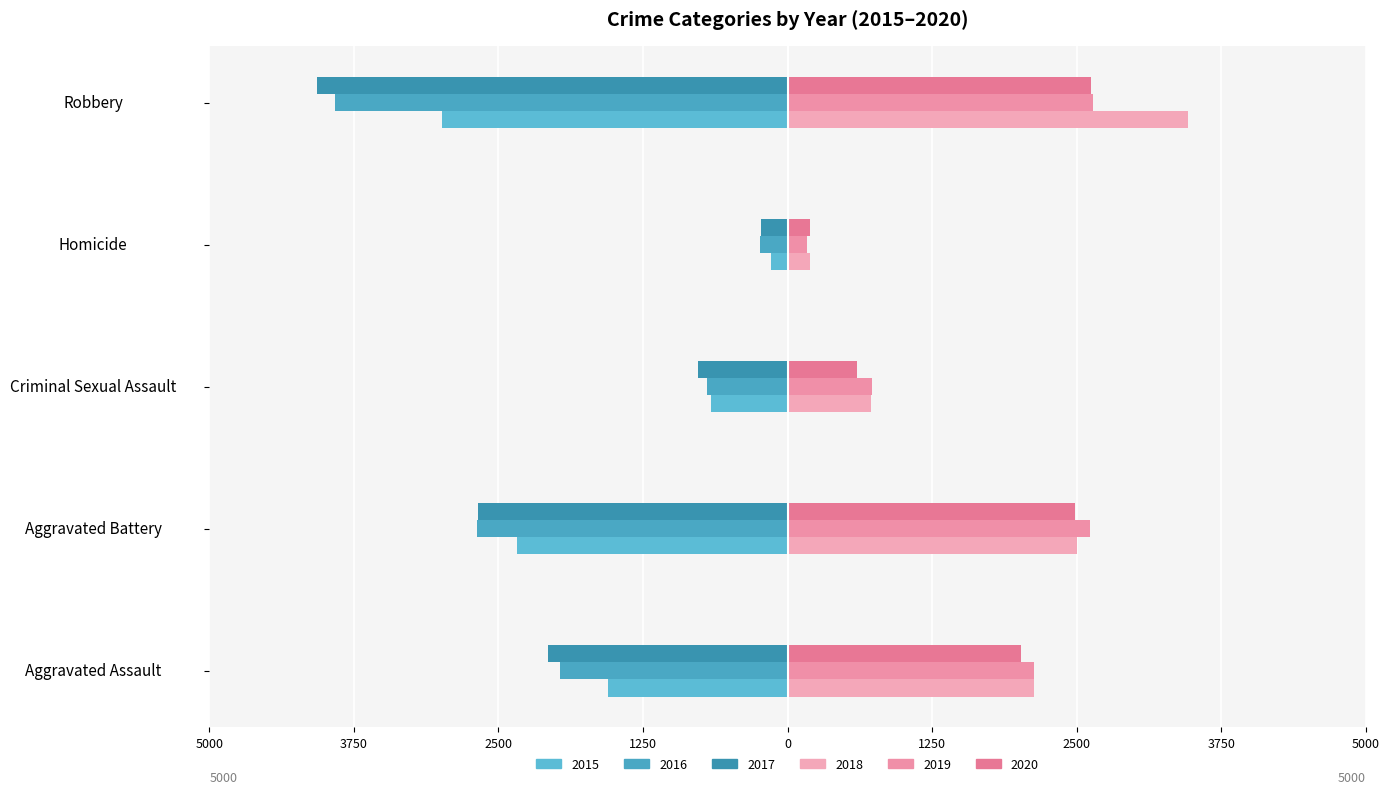

What is the sum of all 2015 values?

-7687